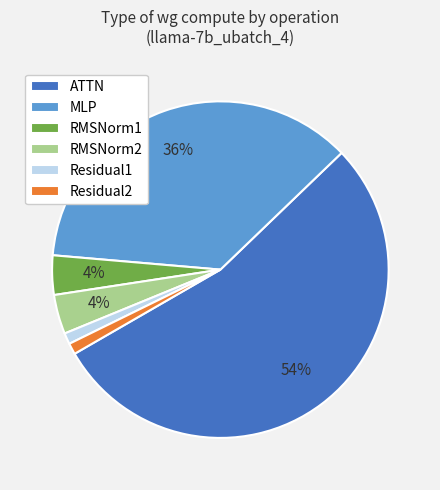

To the nearest percent, what portion does Residual1 represent?

1%